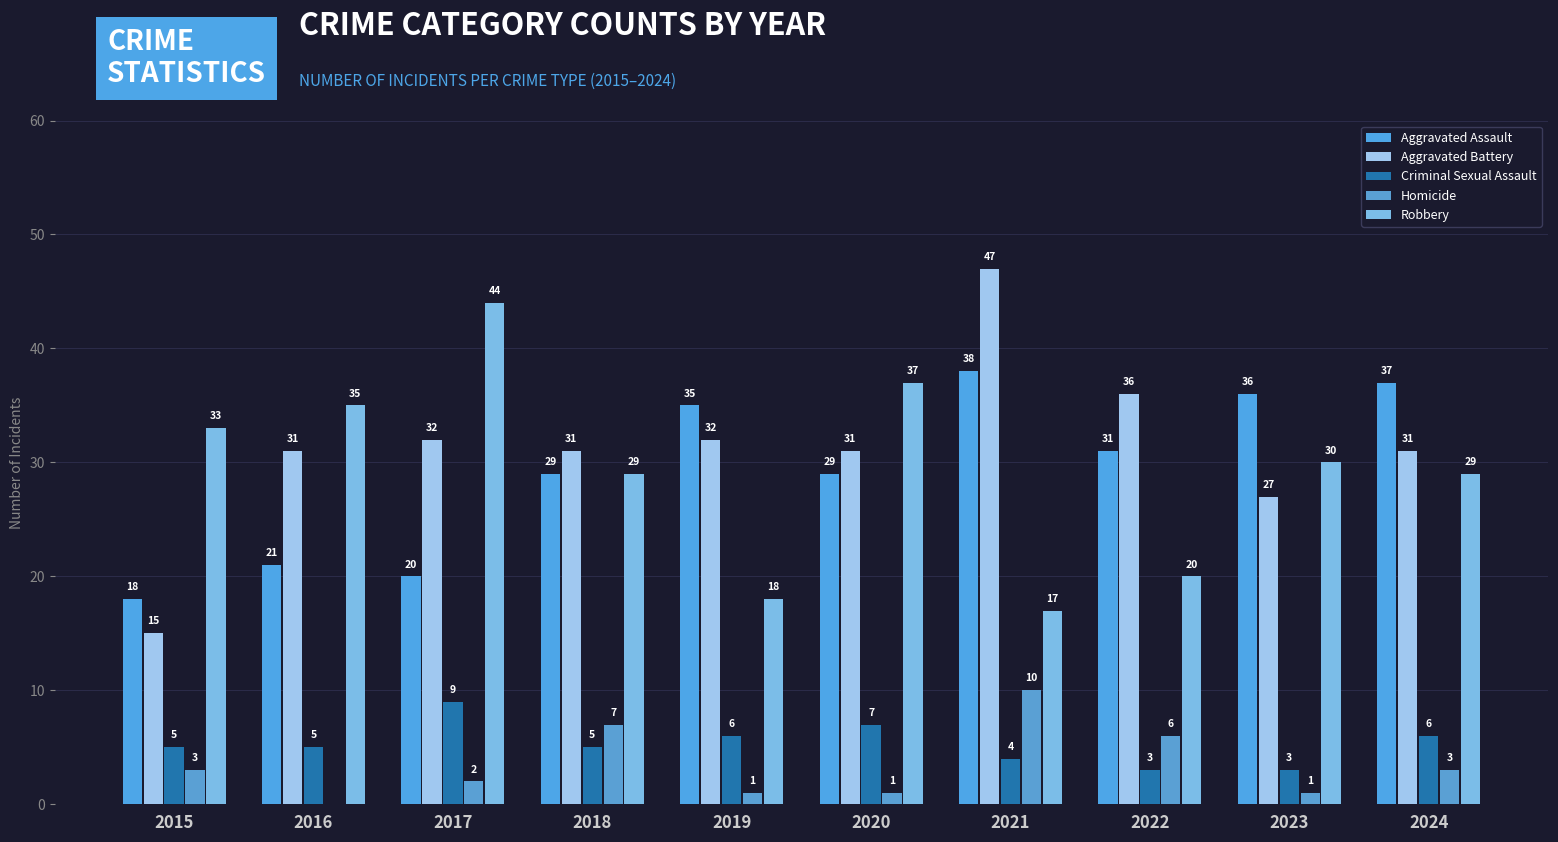

Count the Criminal Sexual Assault values in the range 4 to 6.

6